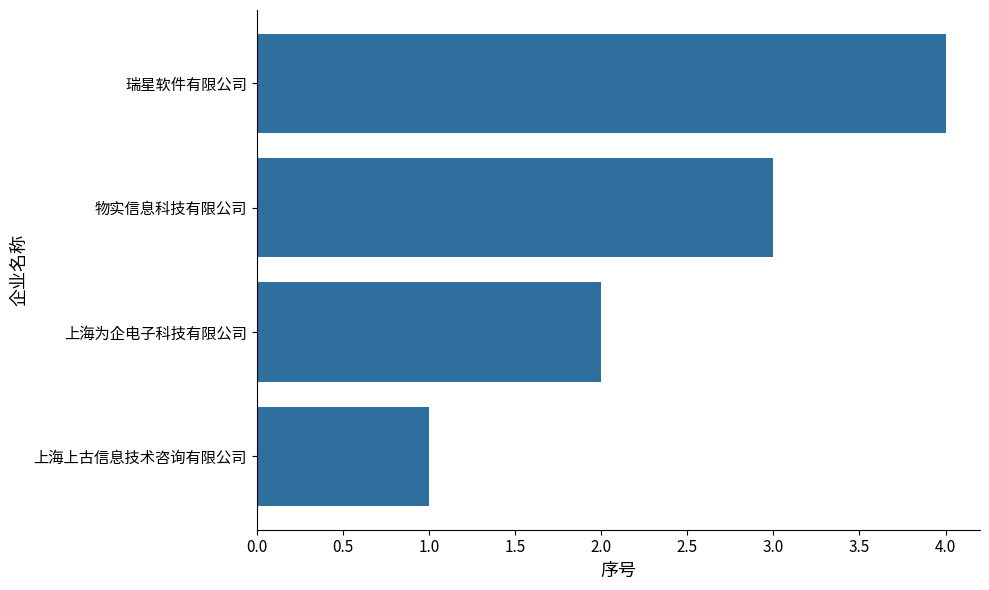

Which category has the lowest value across all series?

上海上古信息技术咨询有限公司